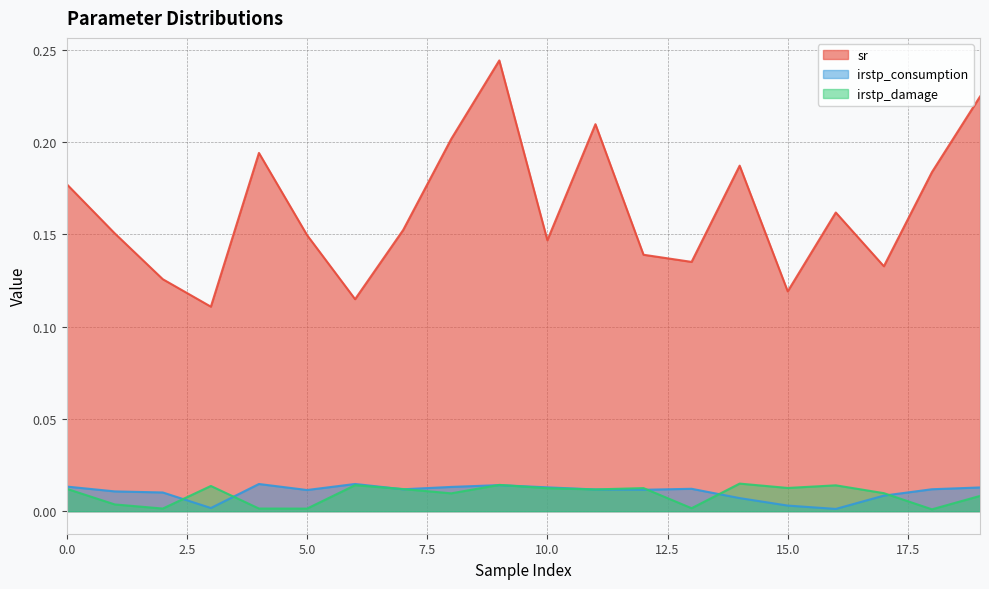

True or false: irstp_damage and sr intersect in this chart.

False